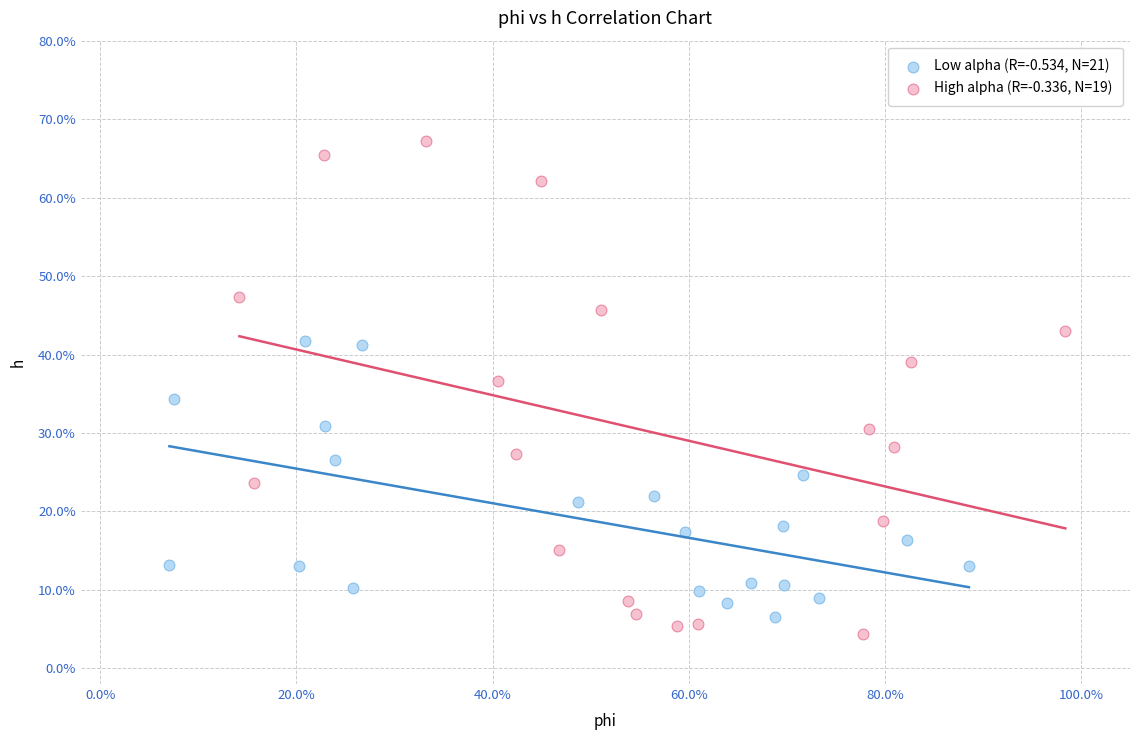

What are all the series names shown in the legend?

Low alpha (R=-0.534, N=21), High alpha (R=-0.336, N=19)